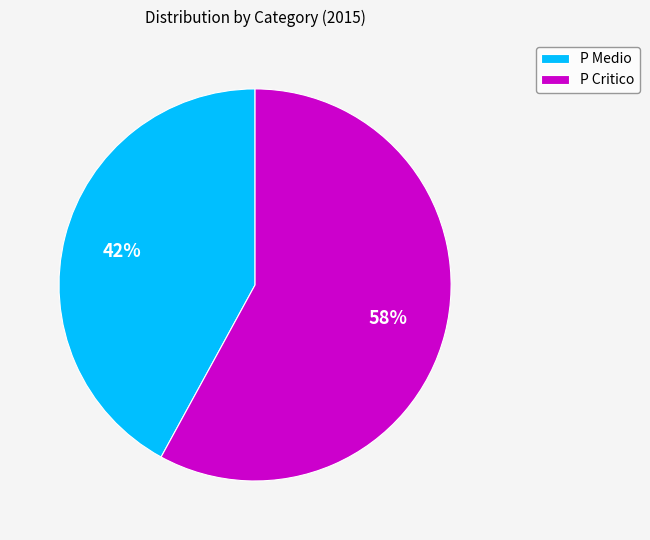

Rank the categories by value from highest to lowest.

P Critico, P Medio